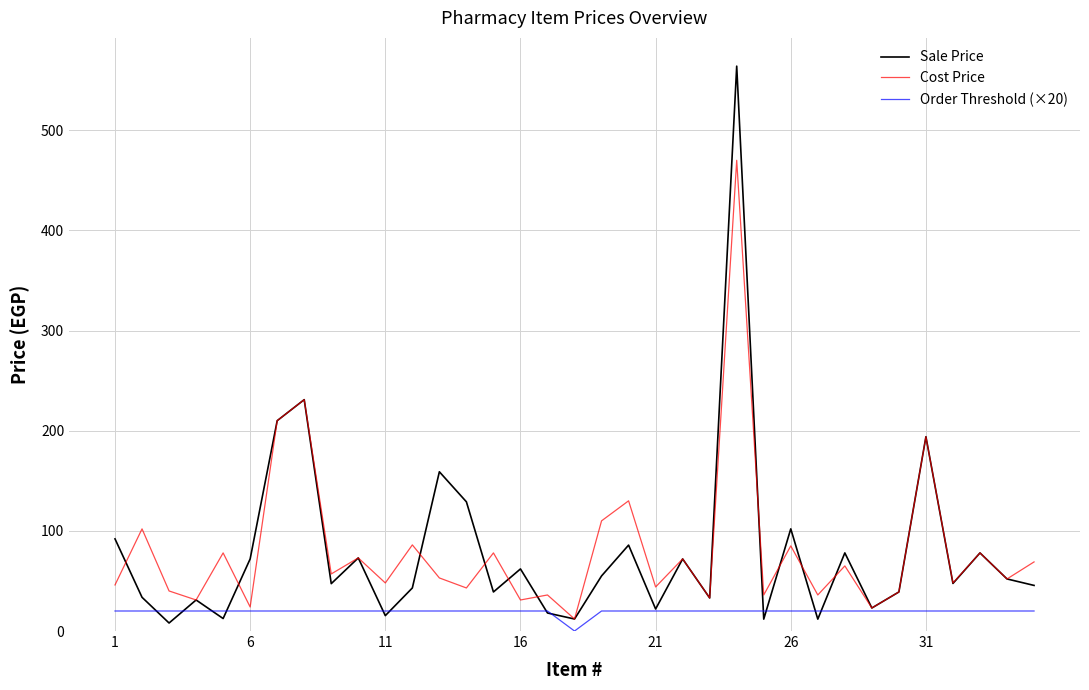

Which series has the largest range (max minus min)?

Sale Price